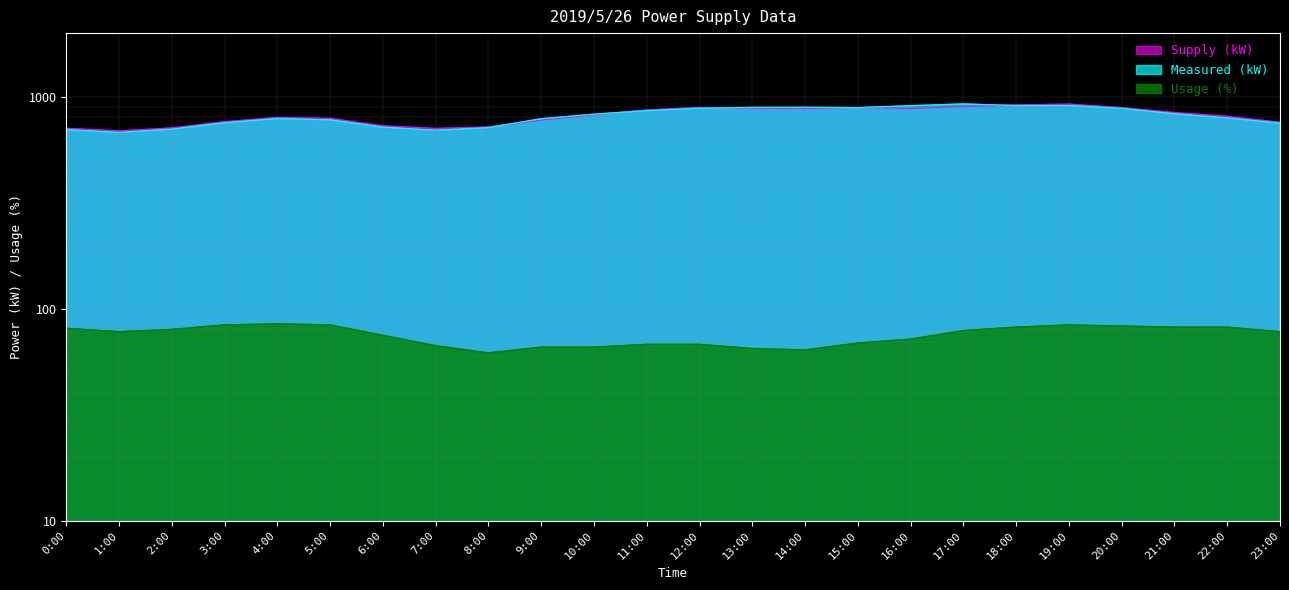

Which has a higher value, 19:00 or 18:00?

19:00